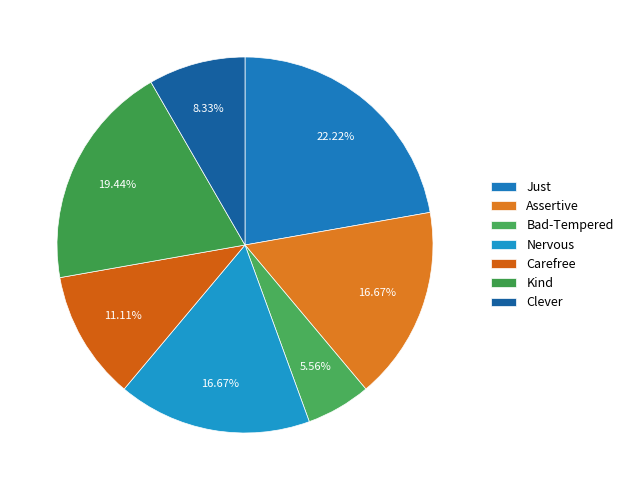

What percentage is the Carefree slice, to the nearest percent?

11%